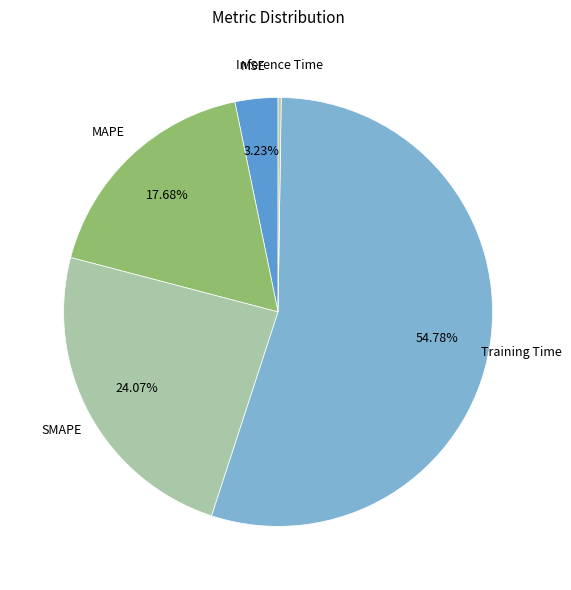

Combined, what portion of the pie is SMAPE and MSE?

27.3%